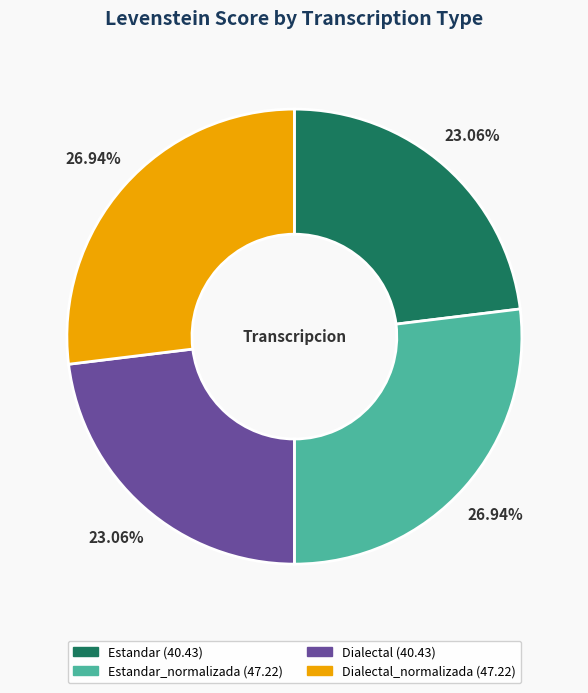

Is there a majority slice in this chart?

No